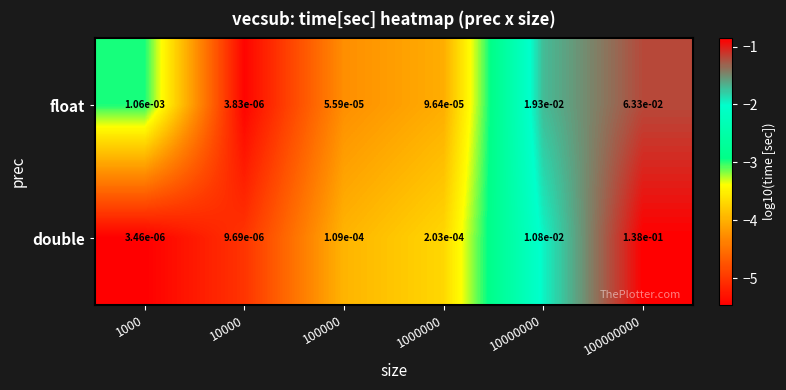

Which category has the highest value across all series?

100000000